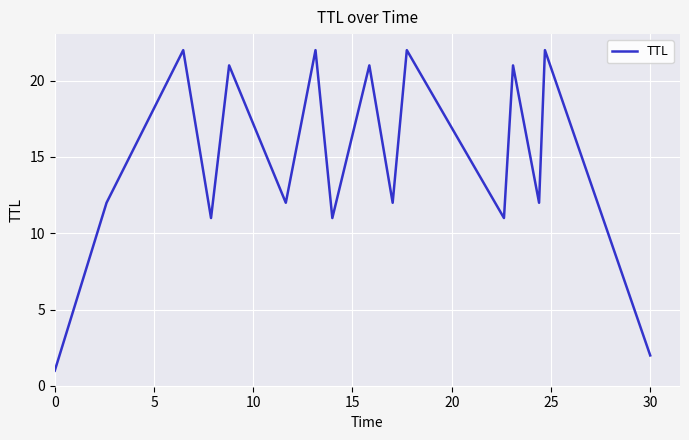

What is the greatest value displayed?

22